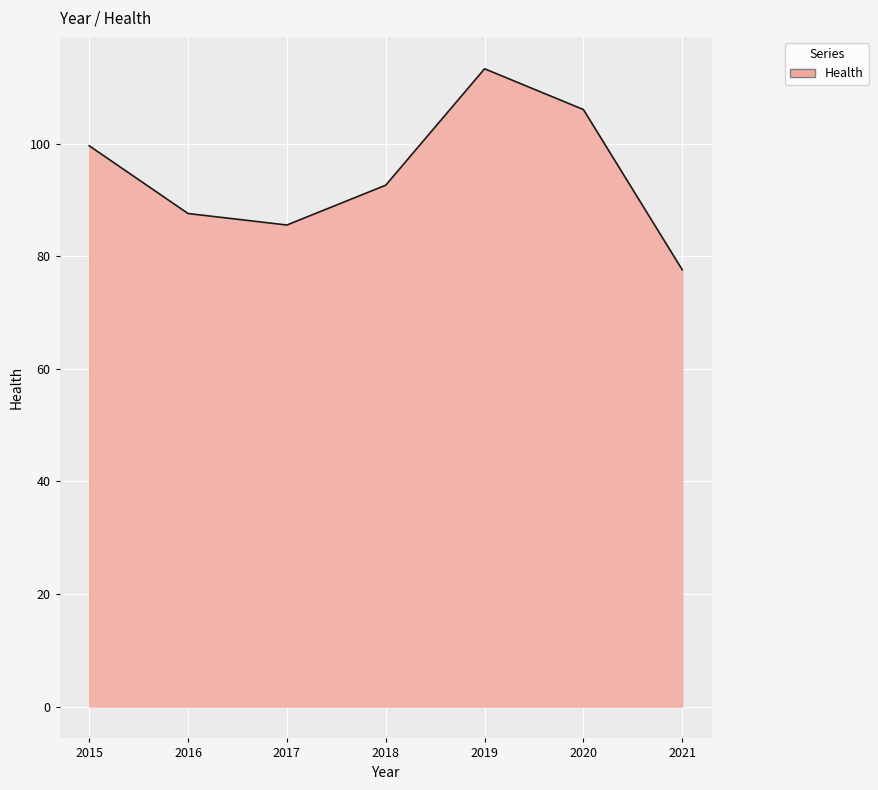

Reading left to right, transcribe all the data shown in this chart.

99.6	87.6	85.5	92.6	113.3	106.0	77.6